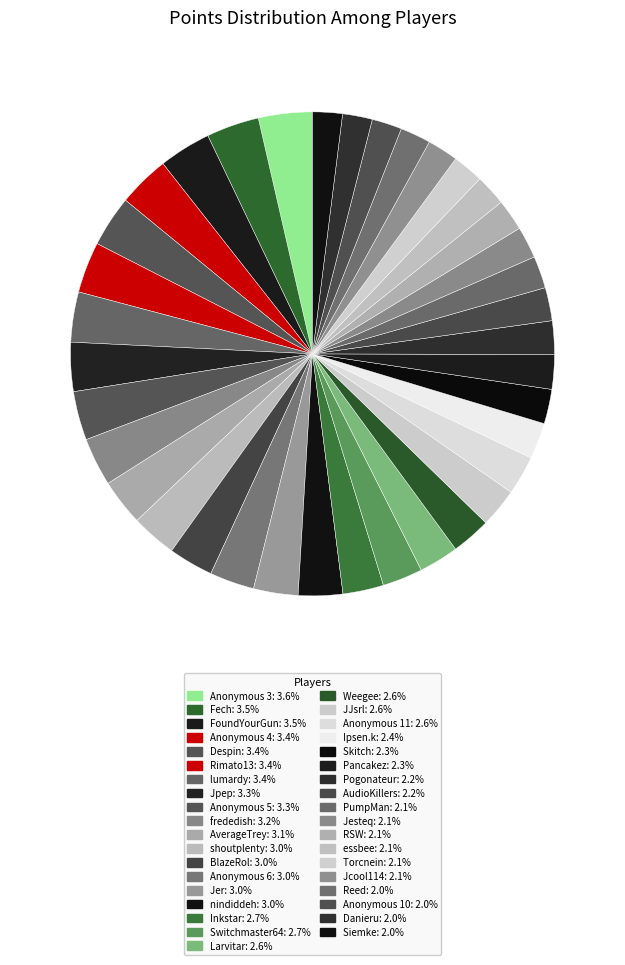

How many slices are in this pie chart?

37